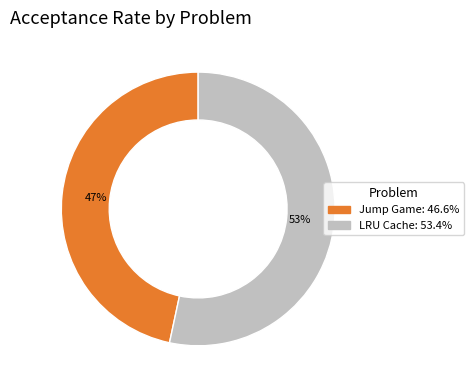

Which category has the biggest portion of the pie?

LRU Cache